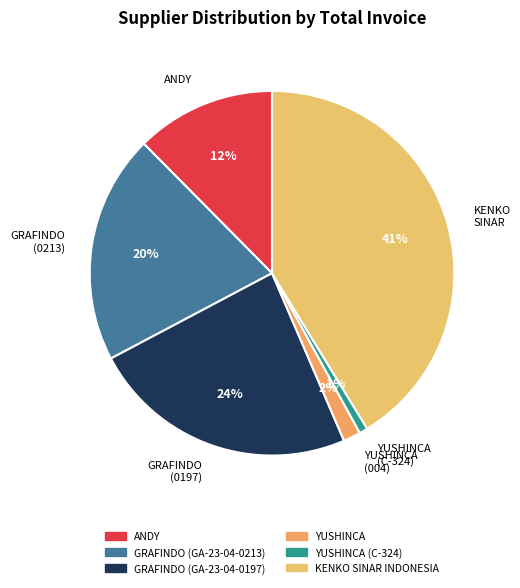

What is the smallest slice in the pie chart?

YUSHINCA (C-324)